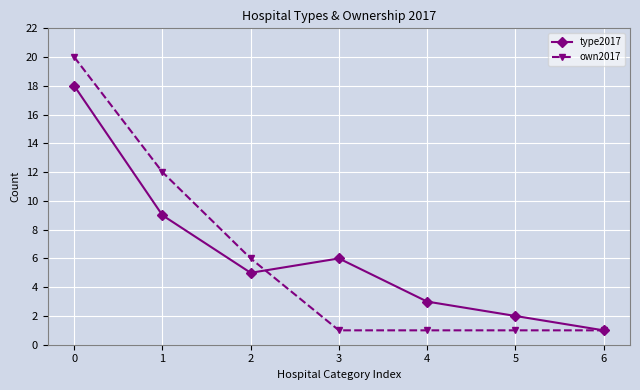

What is the sum of all own2017 values?

42